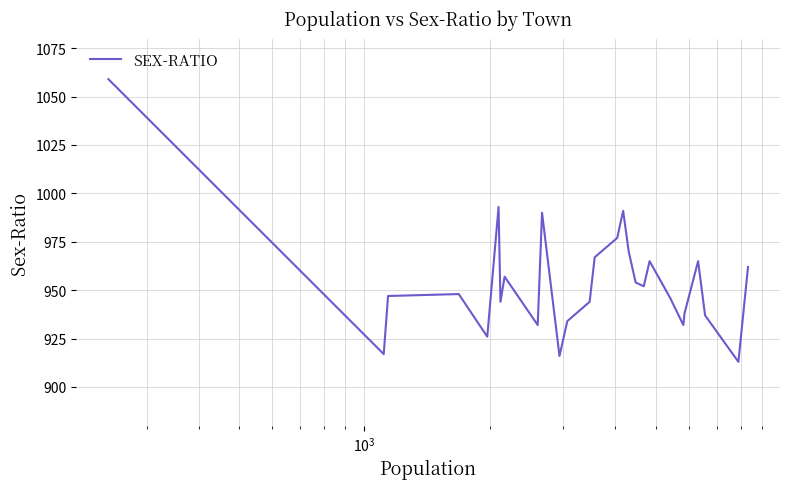

What is the maximum value shown in the chart?

1059